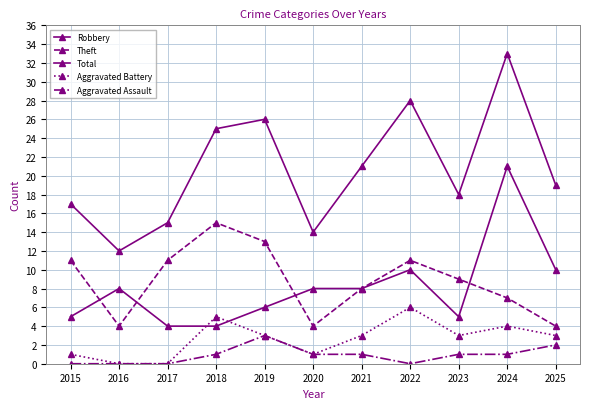

True or false: Total has a value of 32 at 2025.

False